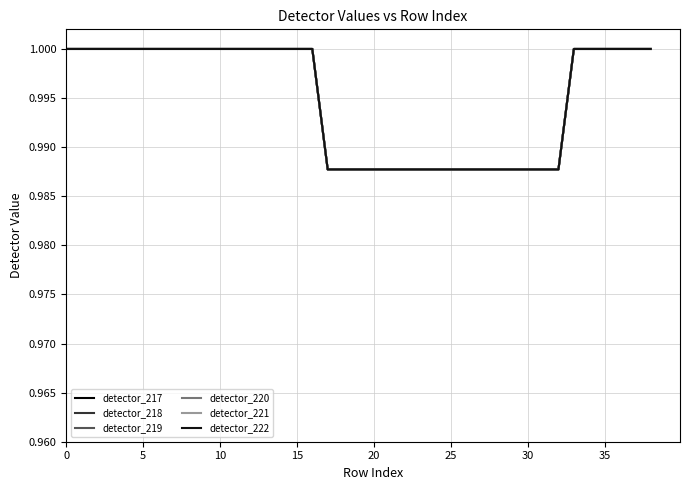

Does the chart have visible grid lines?

Yes